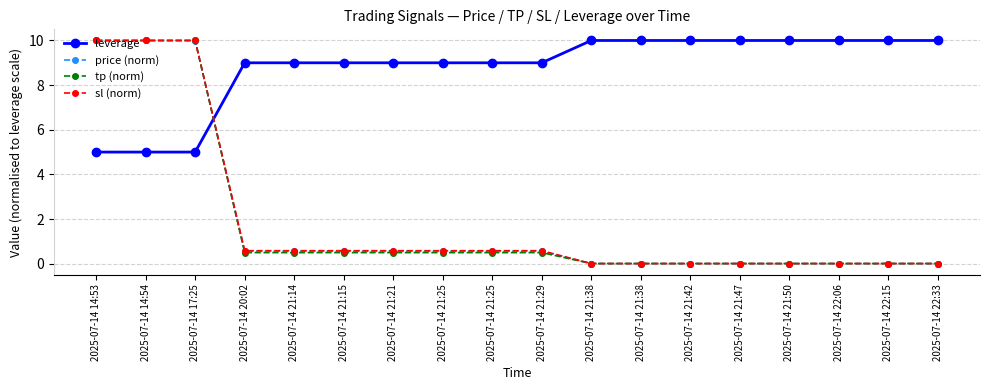

How many lines are shown in the chart?

4